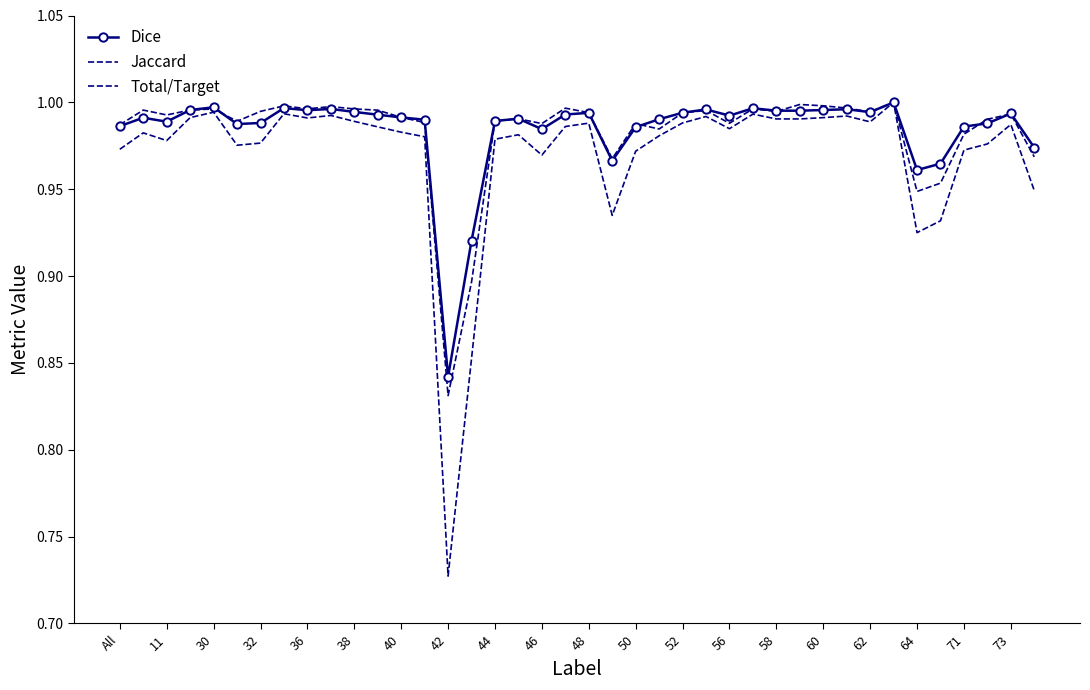

Reading right to left, transcribe all the data shown in this chart.

Dice: 1.0	1.0	1.0	1.0	1.0	1.0	1.0	1.0	1.0	1.0	1.0	1.0	1.0	1.0	1.0	1.0	1.0	1.0	1.0	1.0	1.0	1.0	1.0	1.0	0.9	0.8	1.0	1.0	1.0	1.0	1.0	1.0	1.0	1.0	1.0	1.0	1.0	1.0	1.0	1.0
Jaccard: 0.9	1.0	1.0	1.0	0.9	0.9	1.0	1.0	1.0	1.0	1.0	1.0	1.0	1.0	1.0	1.0	1.0	1.0	0.9	1.0	1.0	1.0	1.0	1.0	0.9	0.7	1.0	1.0	1.0	1.0	1.0	1.0	1.0	1.0	1.0	1.0	1.0	1.0	1.0	1.0
Total/Target: 1.0	1.0	1.0	1.0	1.0	0.9	1.0	1.0	1.0	1.0	1.0	1.0	1.0	1.0	1.0	1.0	1.0	1.0	1.0	1.0	1.0	1.0	1.0	1.0	0.9	0.8	1.0	1.0	1.0	1.0	1.0	1.0	1.0	1.0	1.0	1.0	1.0	1.0	1.0	1.0